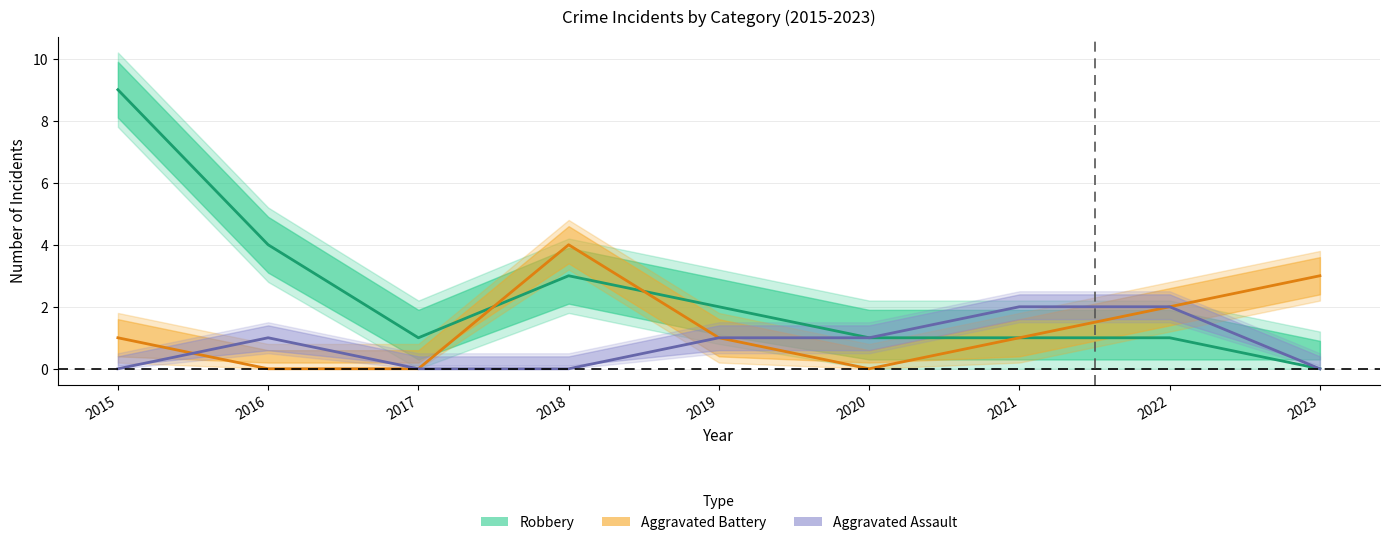

What is the average value of the Robbery series?

2